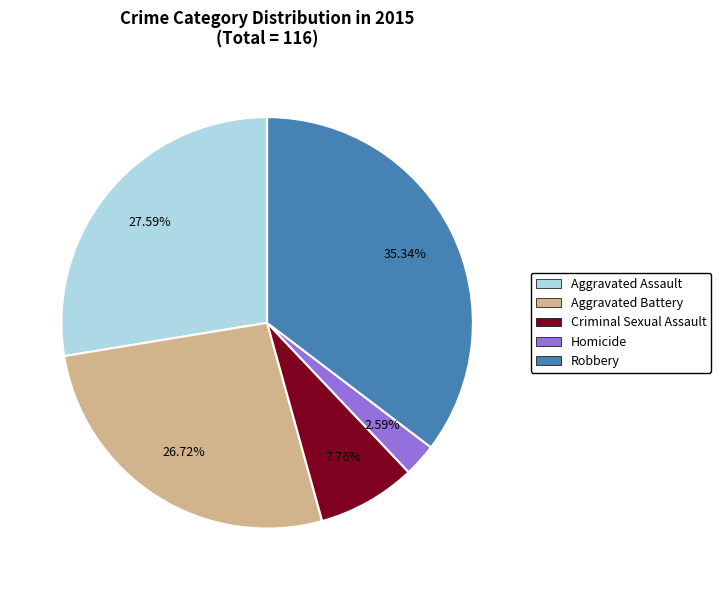

To the nearest percent, what percentage of the pie is Aggravated Assault?

28%